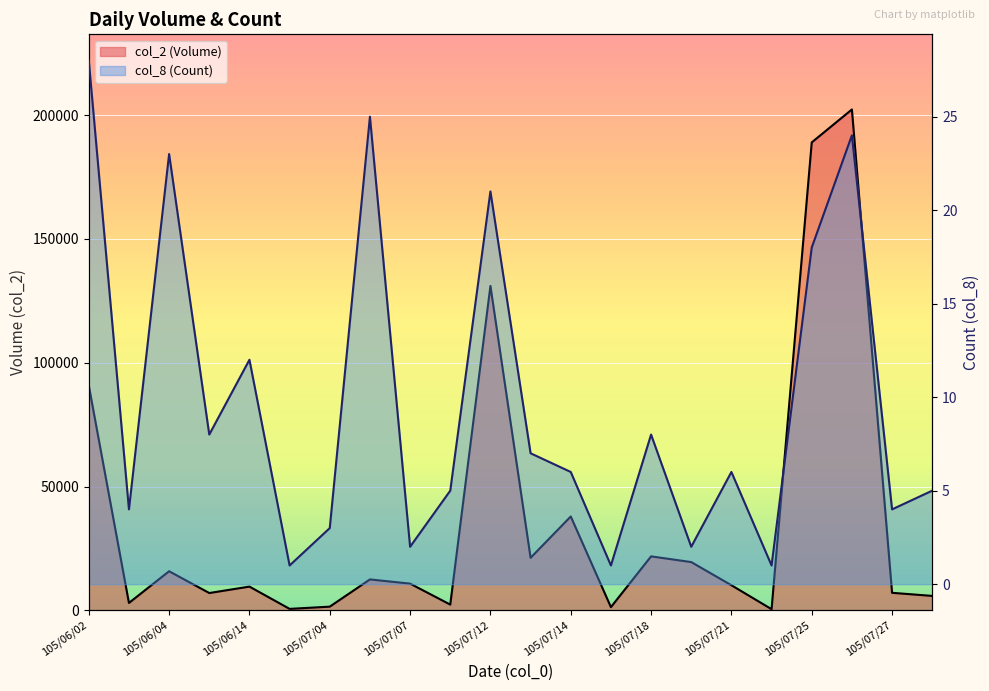

What is the approximate value of col_8 (Count) at 105/07/26?

24